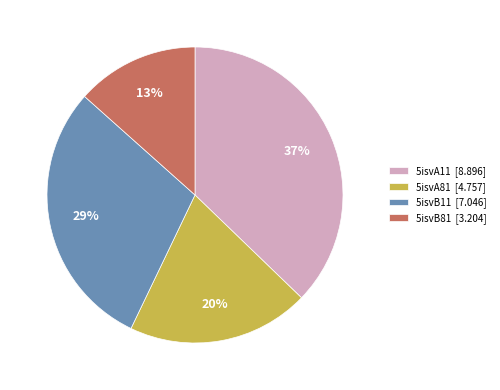

True or false: 5isvB81 accounts for 3% of the total.

False